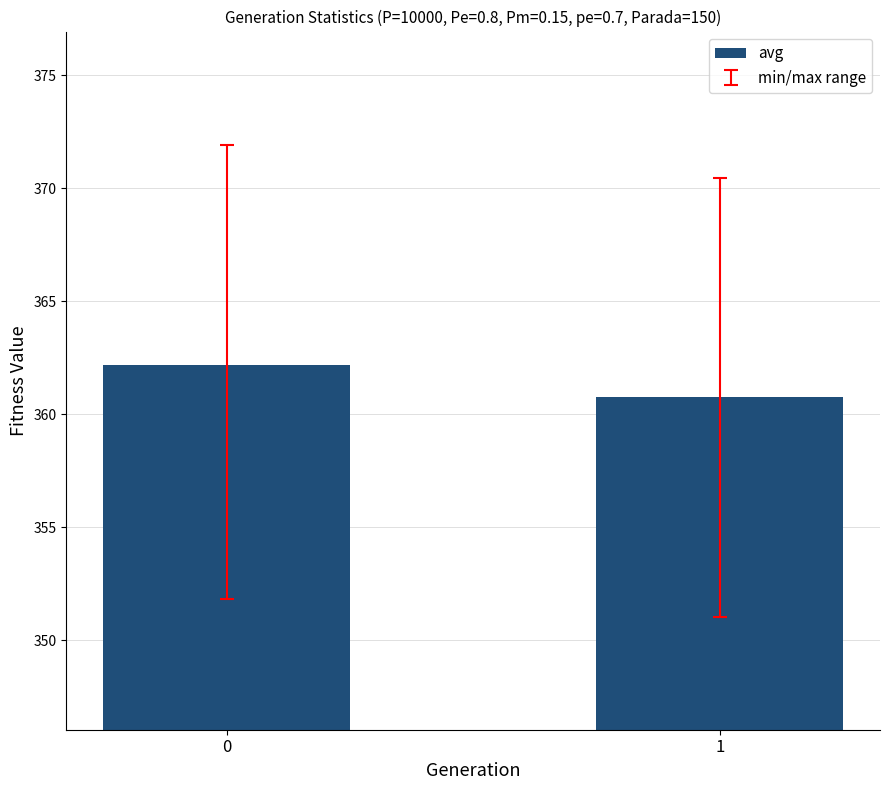

How many values are below 362?

1